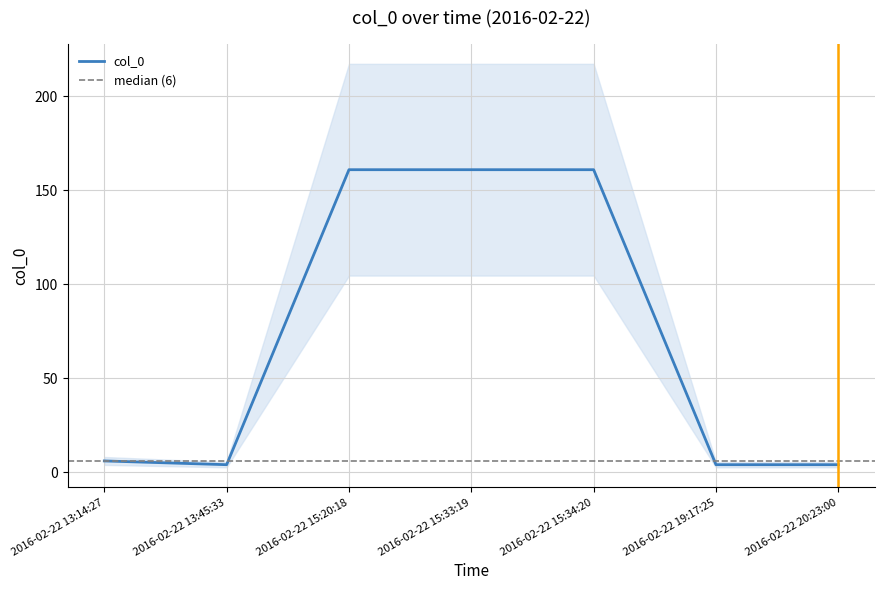

Where is the data nearest to the value 82?

2016-02-22 13:14:27